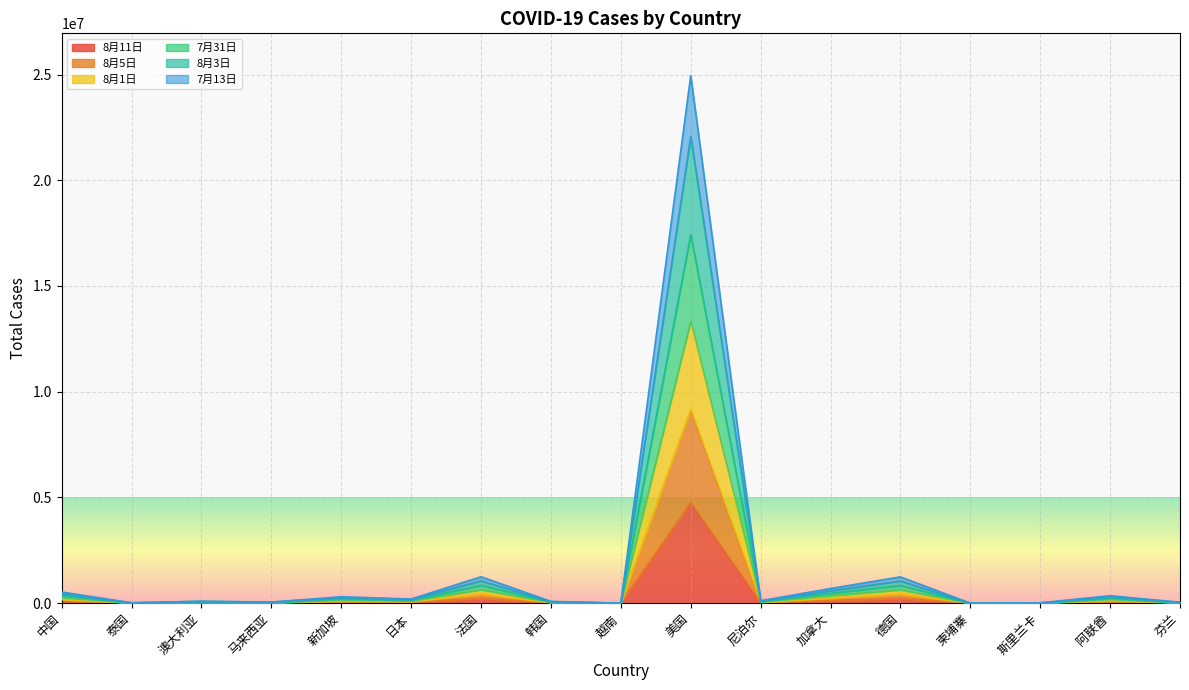

Which series changed the most between 尼泊尔 and 柬埔寨?

8月1日